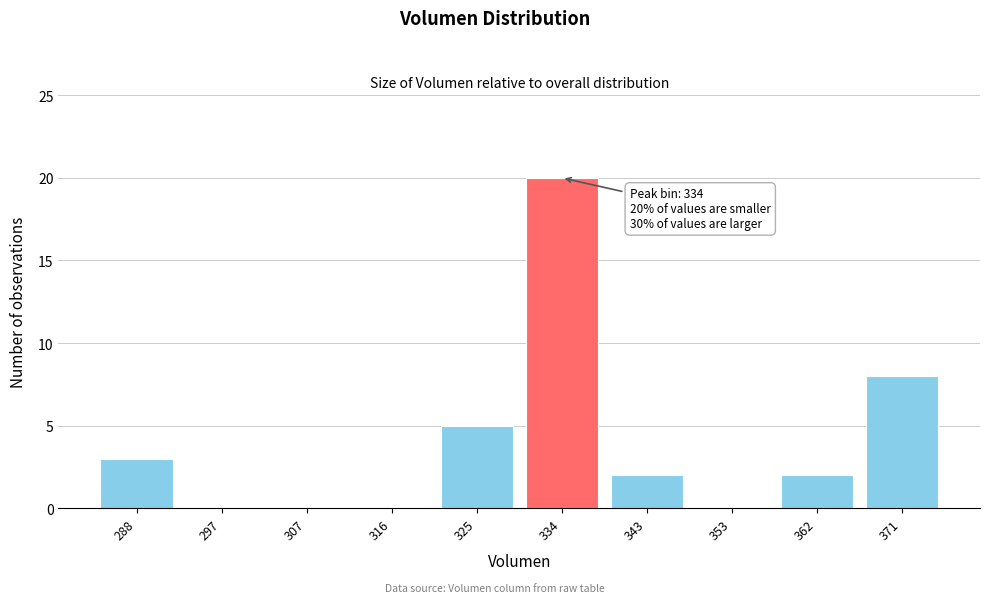

Reading left to right, list all the values displayed in this chart.

288=3	297=0	307=0	316=0	325=5	334=20	343=2	353=0	362=2	371=8